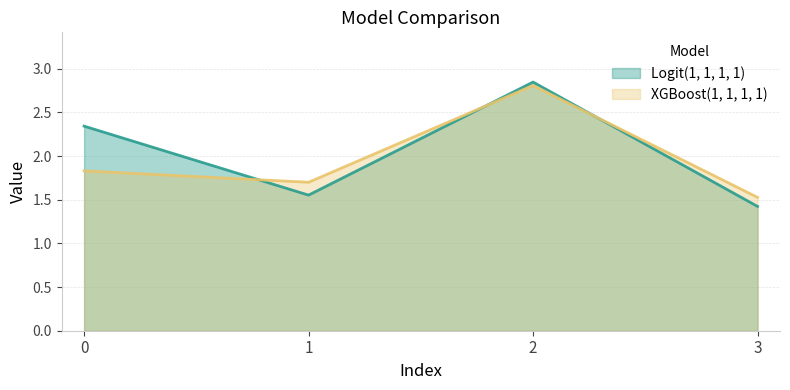

List the series in order of their peak value, lowest first.

XGBoost(1, 1, 1, 1), Logit(1, 1, 1, 1)